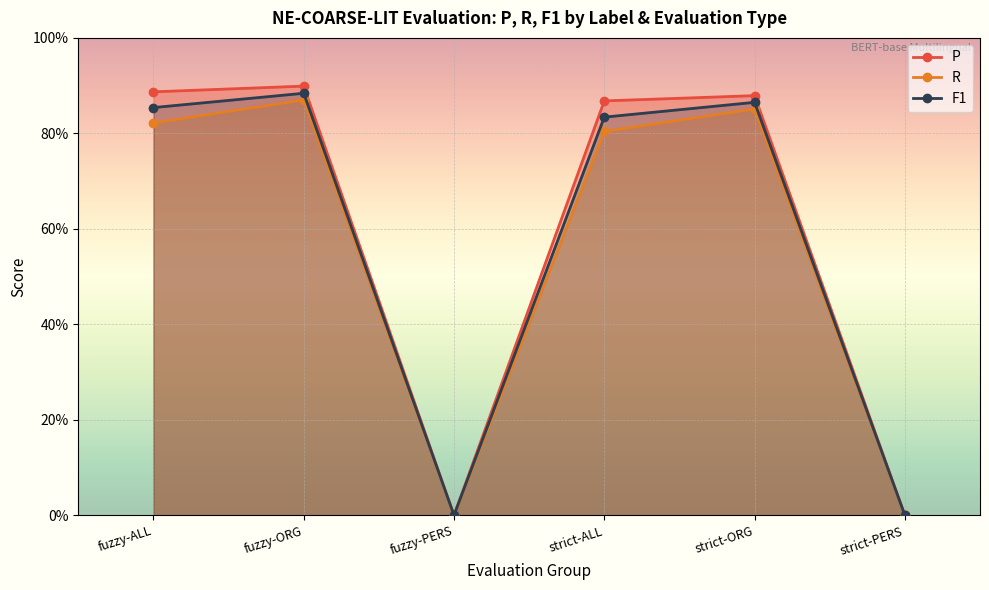

At which category is the sum across all series the highest?

fuzzy-ORG